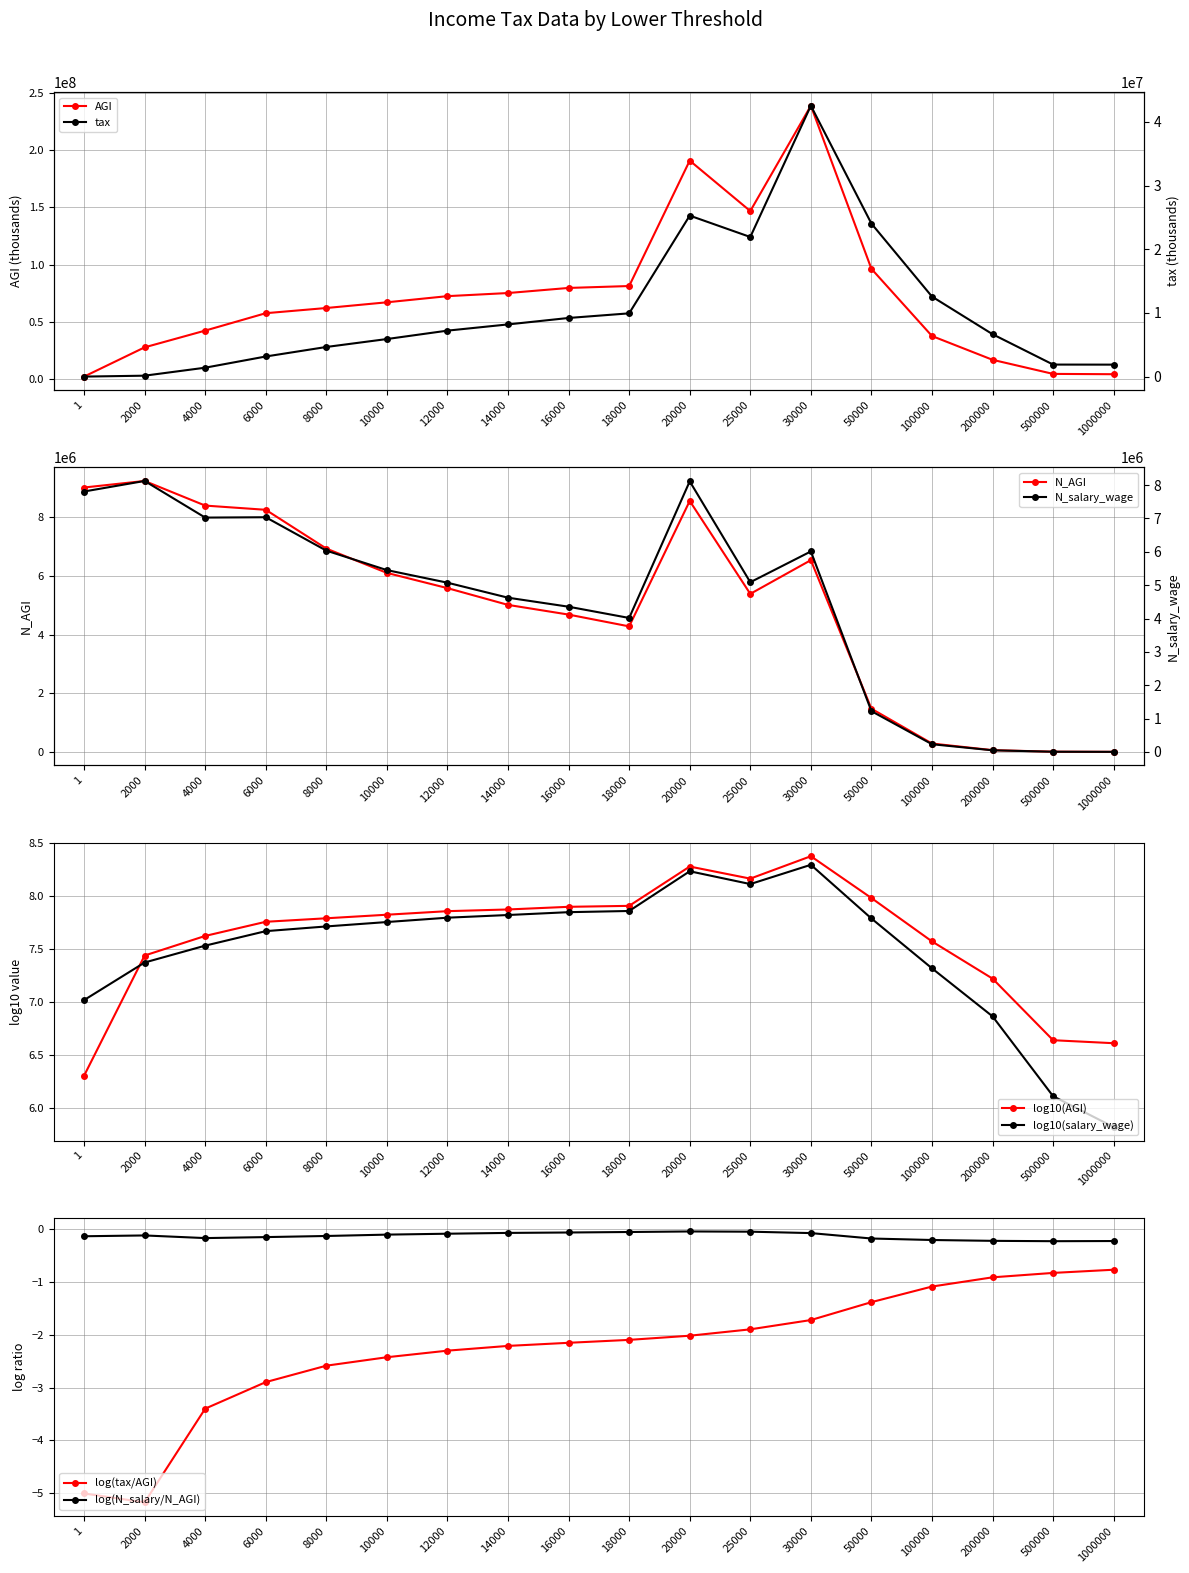

List the labels in order of N_salary_wage value, largest first.

2000, 20000, 1, 6000, 4000, 8000, 30000, 10000, 25000, 12000, 14000, 16000, 18000, 50000, 100000, 200000, 500000, 1000000